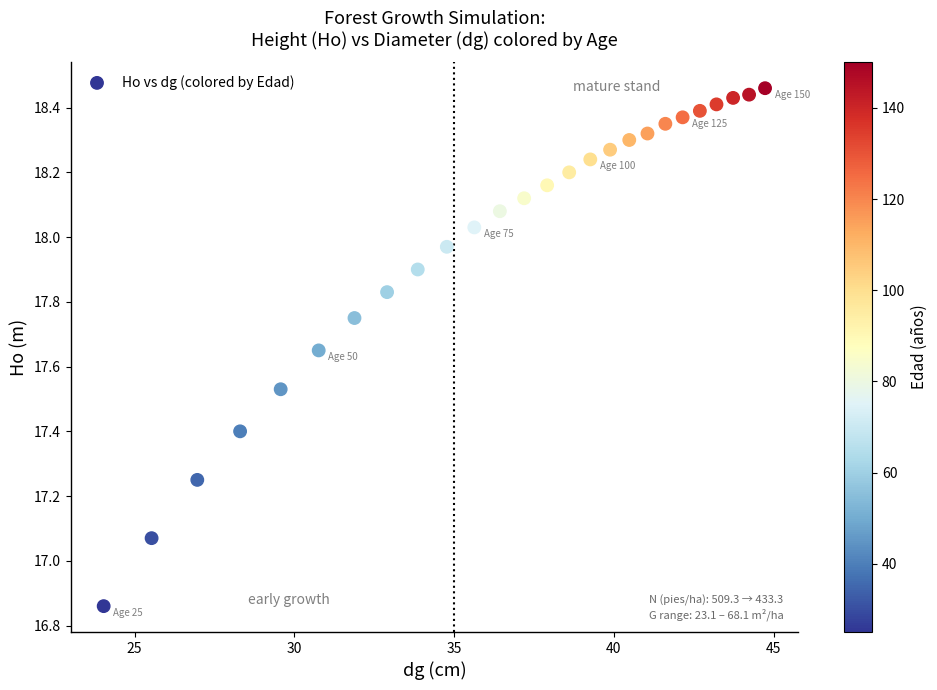

What is the range of Y values (max minus min)?

1.6